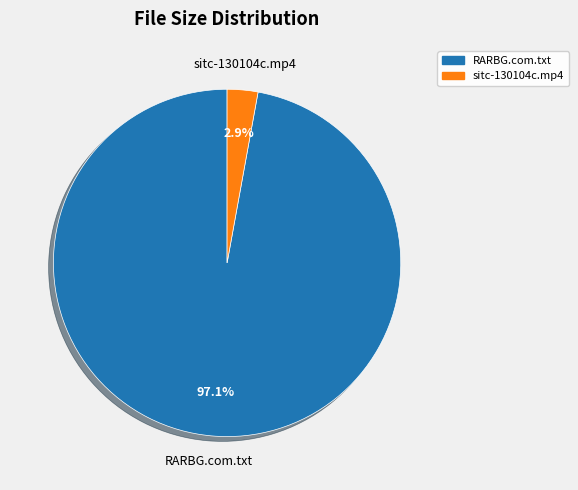

True or false: sitc-130104c.mp4 accounts for 3% of the total.

True